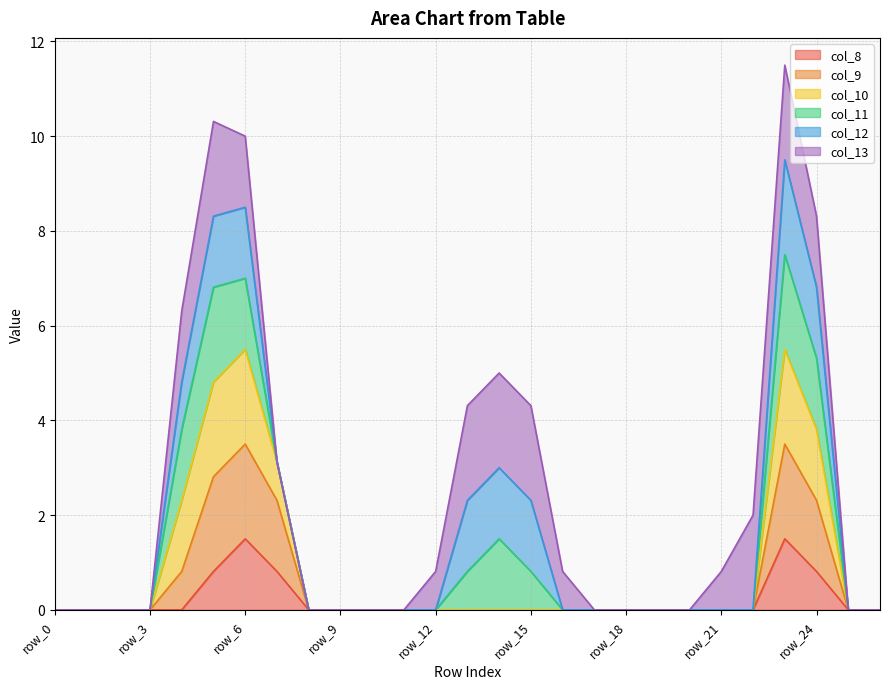

What is the highest value of the col_8 series?

1.5